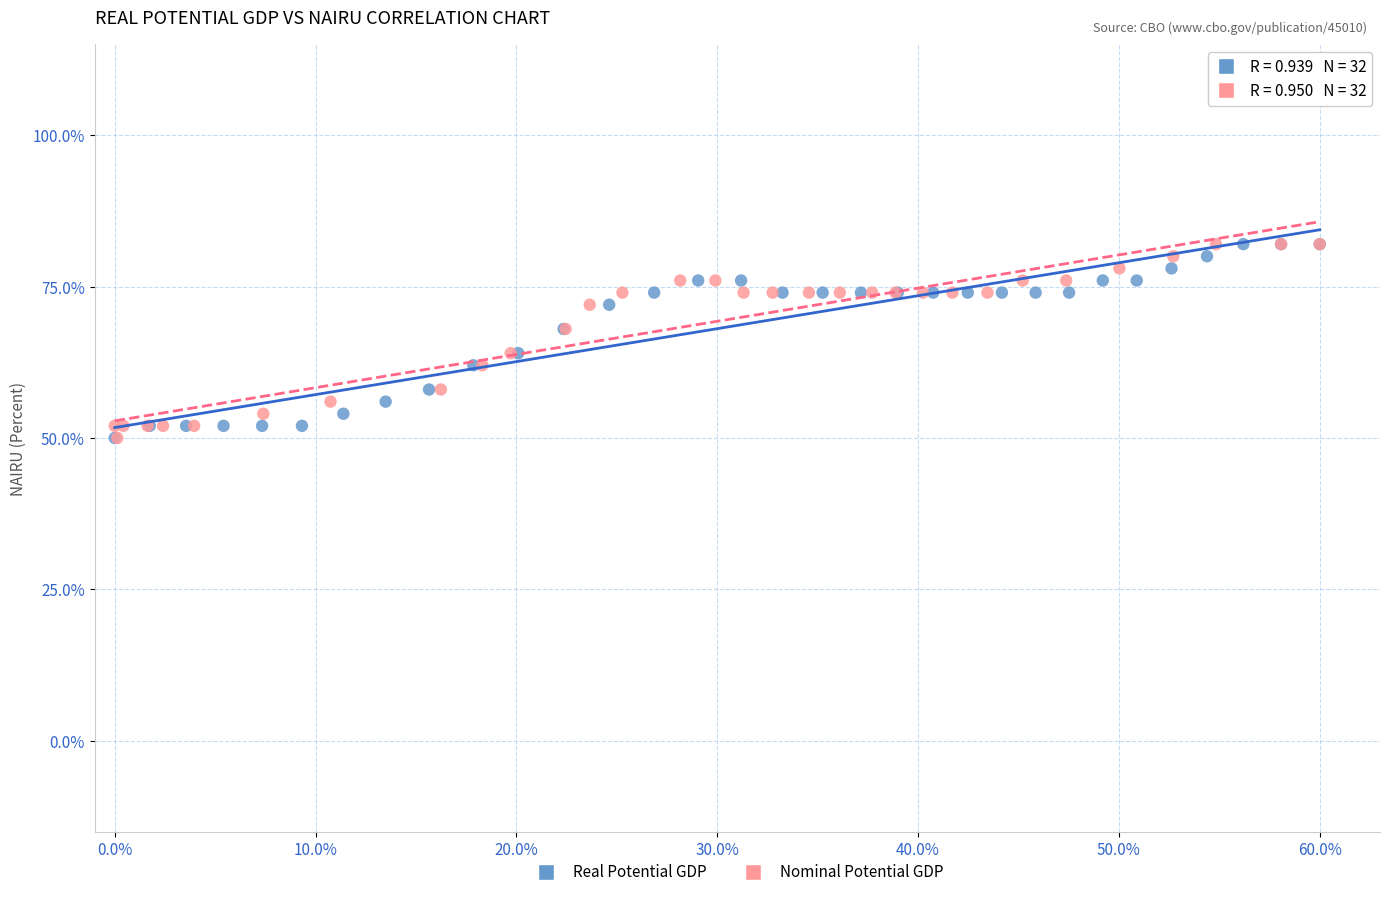

What are all the series names shown in the legend?

Real Potential GDP, Nominal Potential GDP